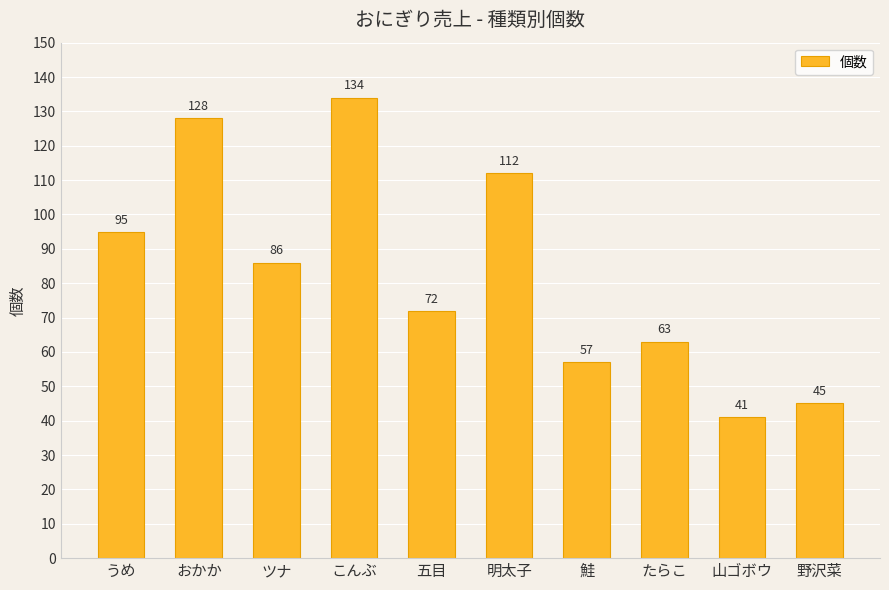

What is the difference between the second highest and second lowest values?

83